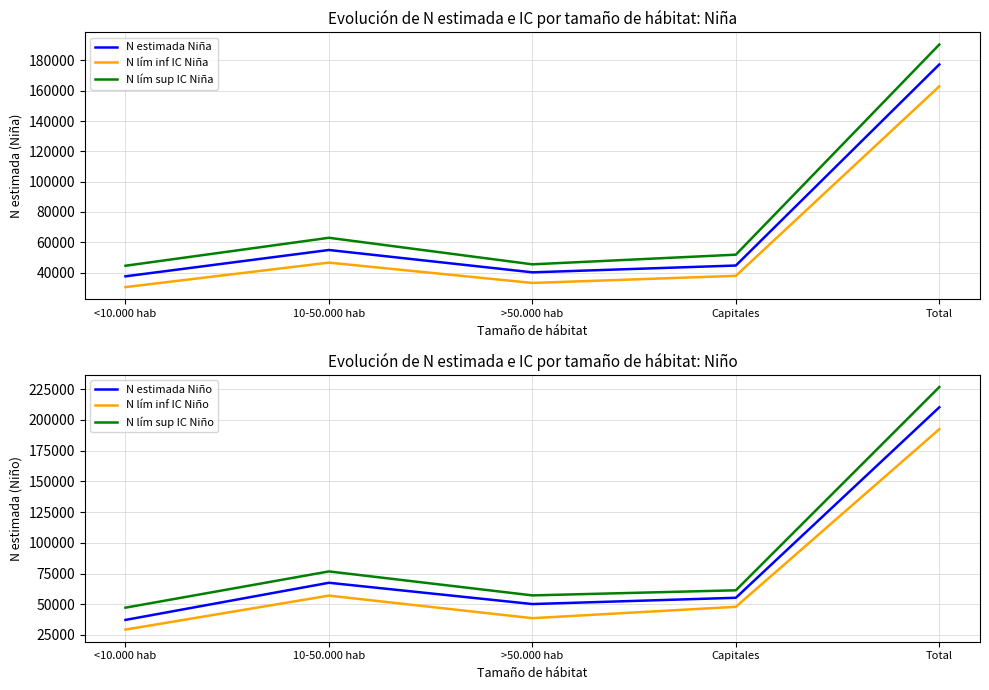

At which label does N estimada Niño reach its peak?

Total